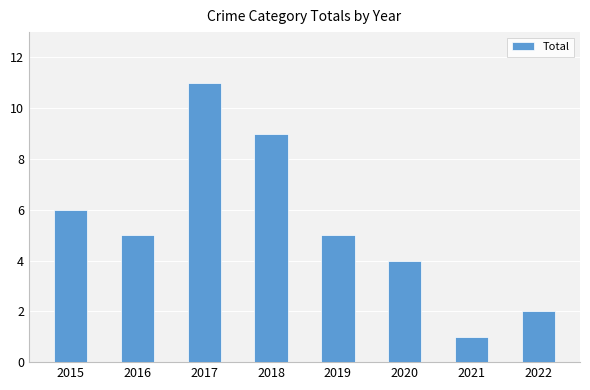

Are the bars horizontal?

No